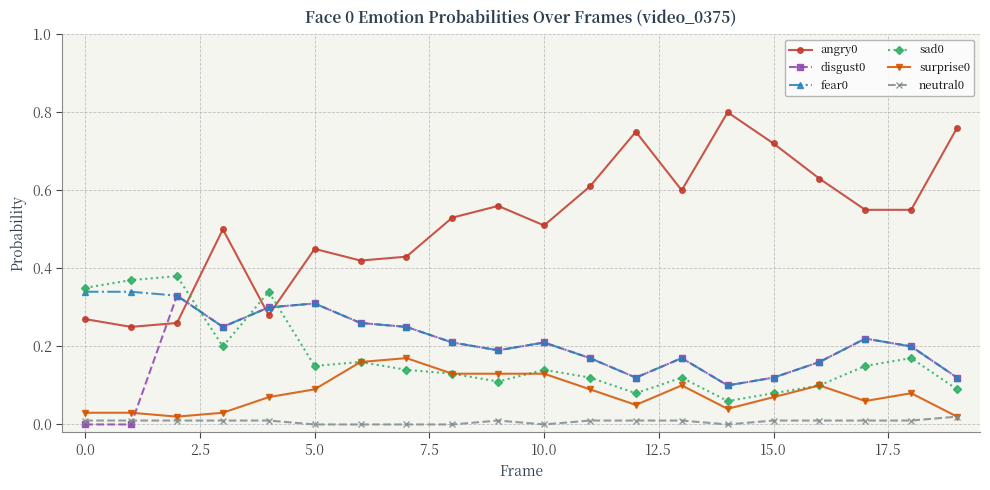

At how many categories does at least one series exceed 0?

20